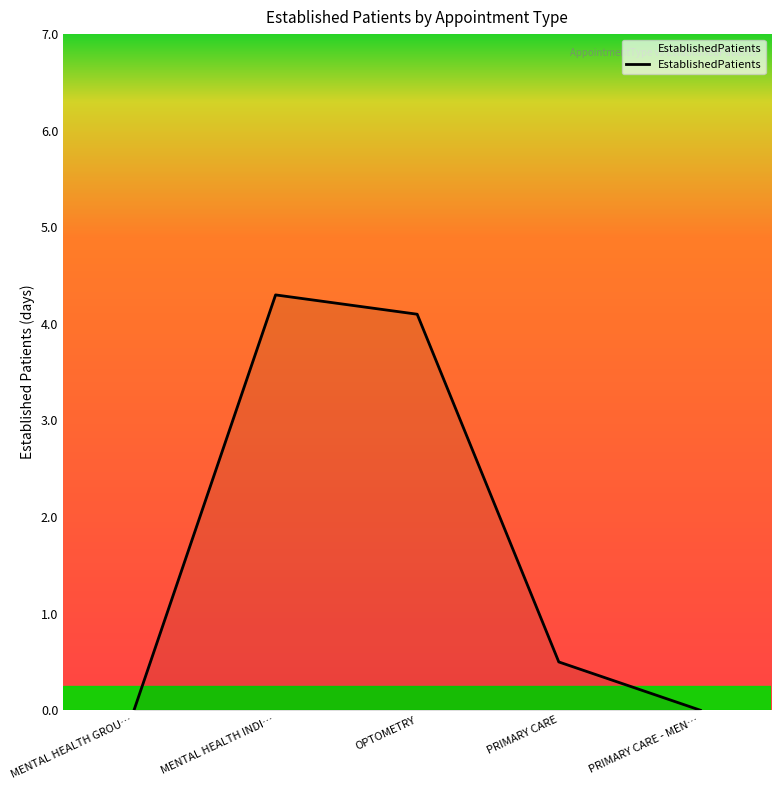

What is the sum of the values at MENTAL HEALTH GROU… and OPTOMETRY?

4.1